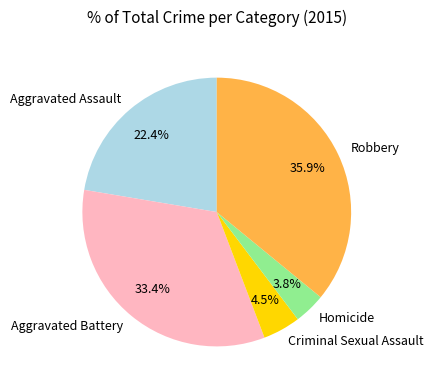

Does Criminal Sexual Assault represent more than half of the total?

No